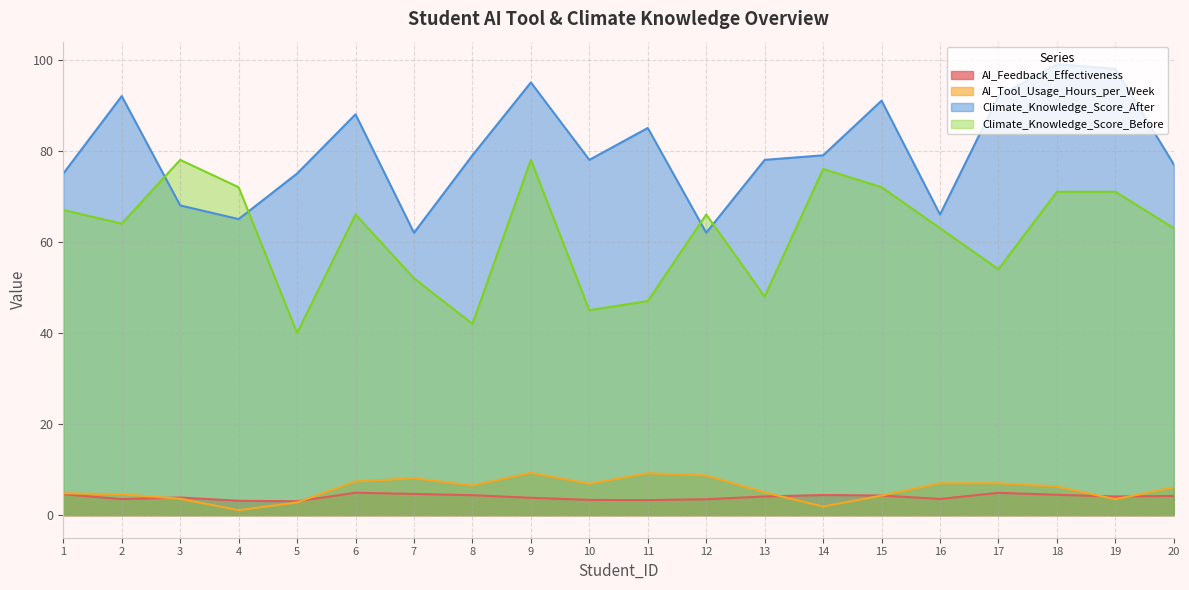

Which category has the highest value across all series?

18